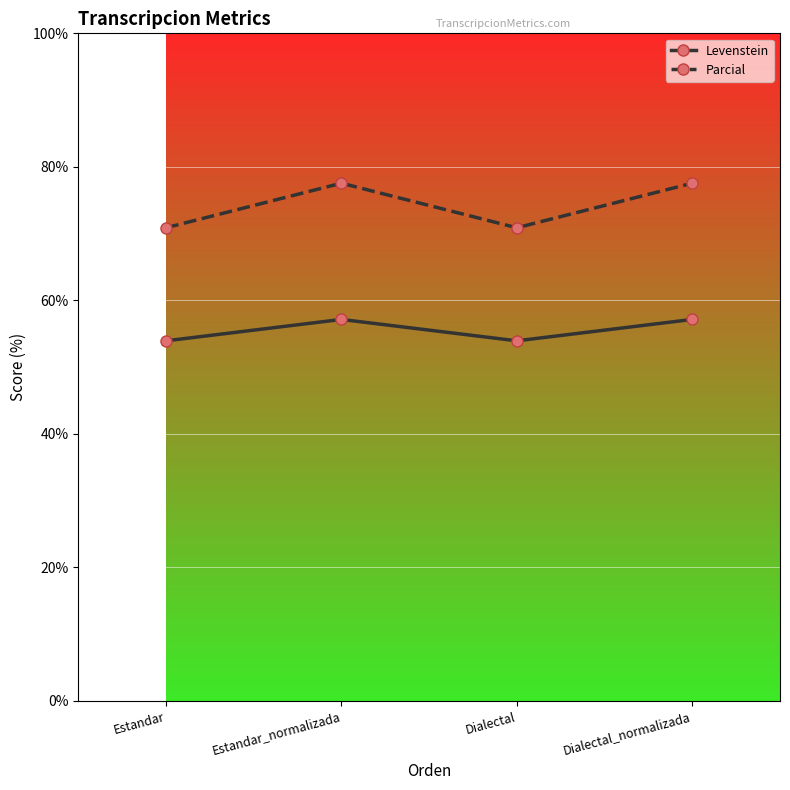

What is the value of the Levenstein point at the 4th from the left?

57.1